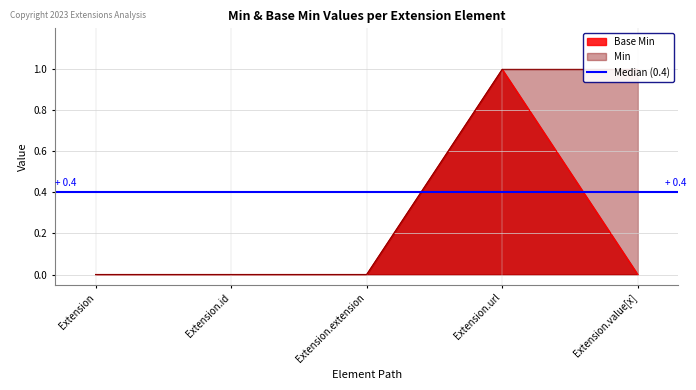

How many positive values does the Min series have?

2